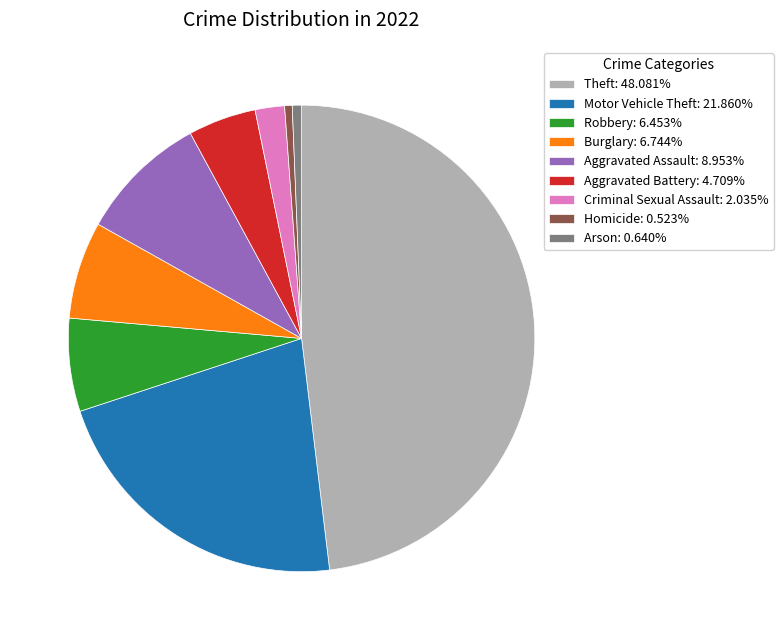

Which slice is the largest?

Theft